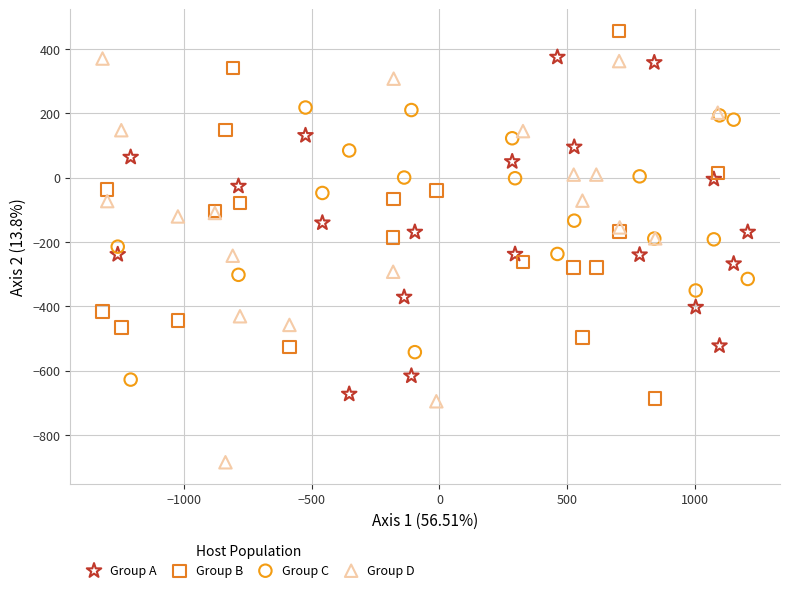

Which series contains the highest Y value?

Group B